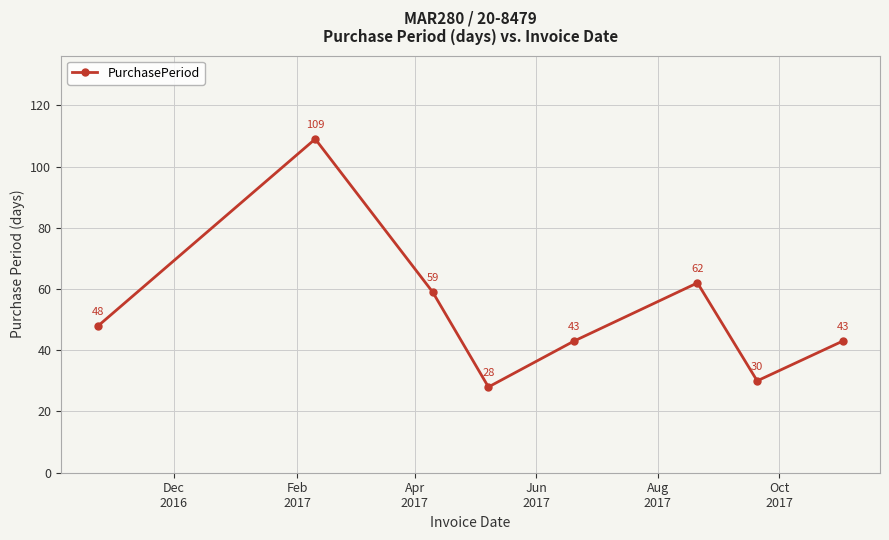

What is the minimum value shown in the chart?

28